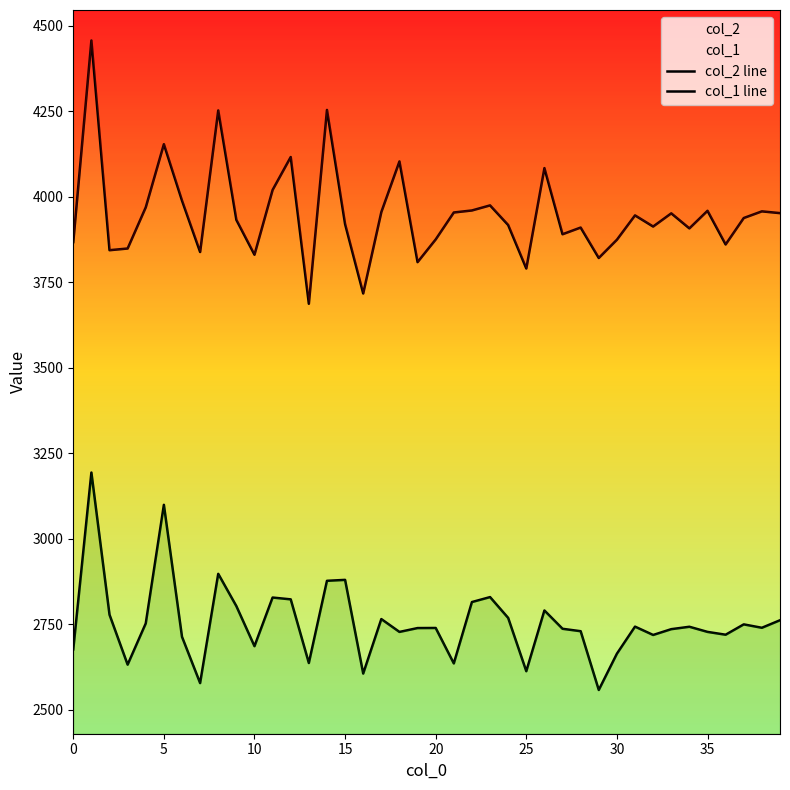

What is the difference between the maximum and minimum values in the col_2 line series?

770.0